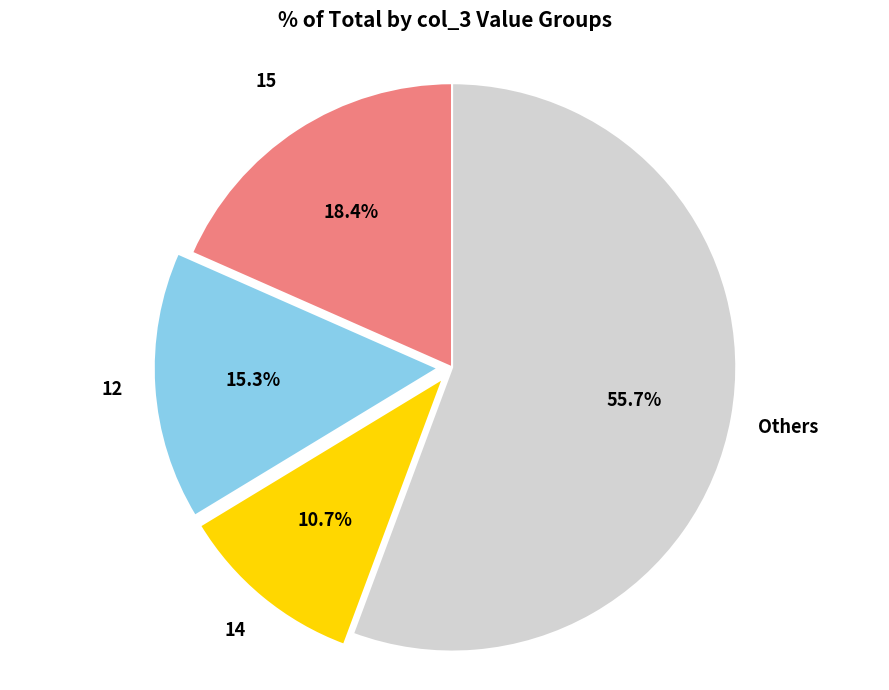

Is there a majority slice in this chart?

Yes